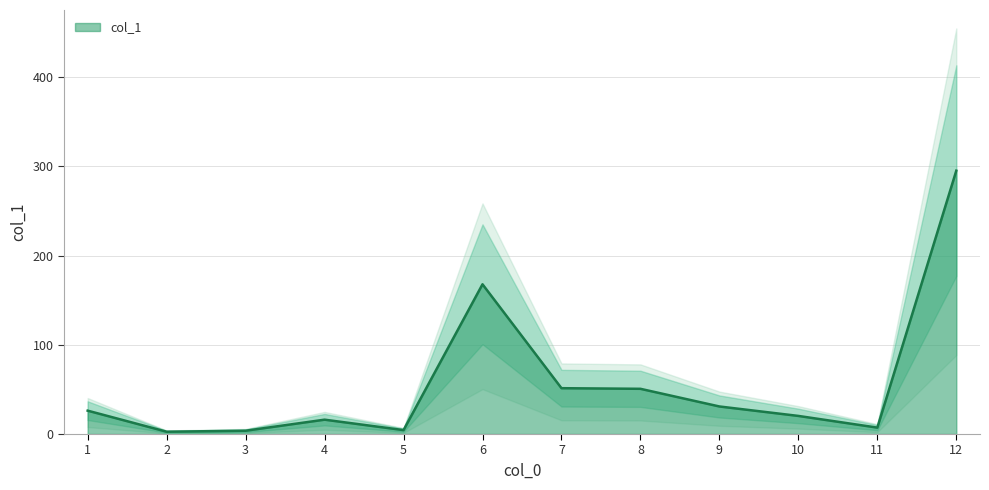

List the labels in order of value, smallest first.

2, 3, 5, 11, 4, 10, 1, 9, 8, 7, 6, 12